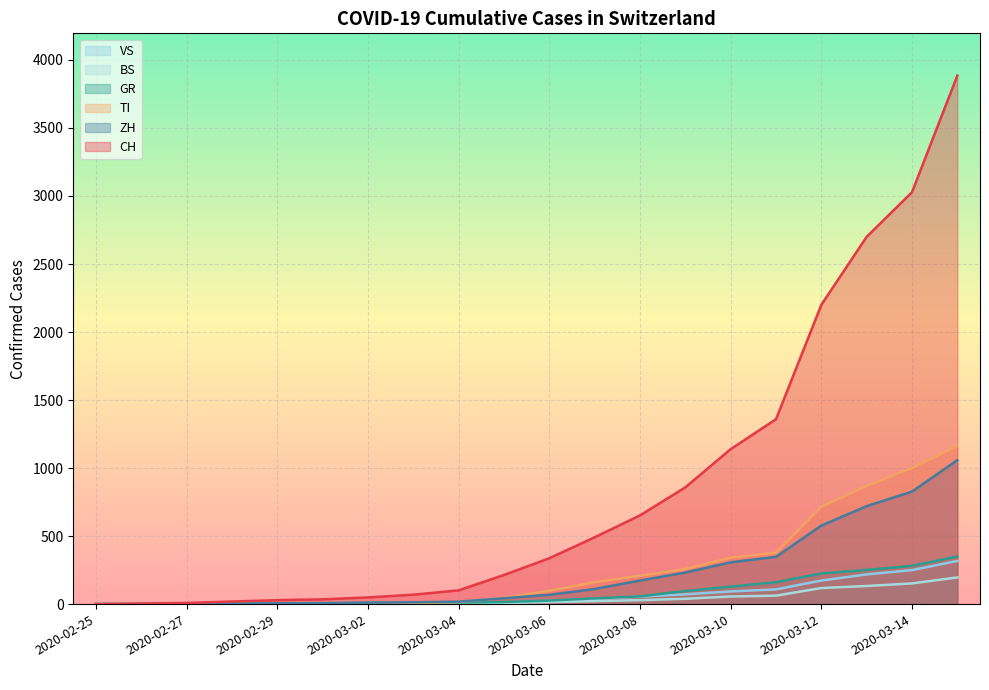

True or false: TI has a value of 12 at 2020-03-03.

False